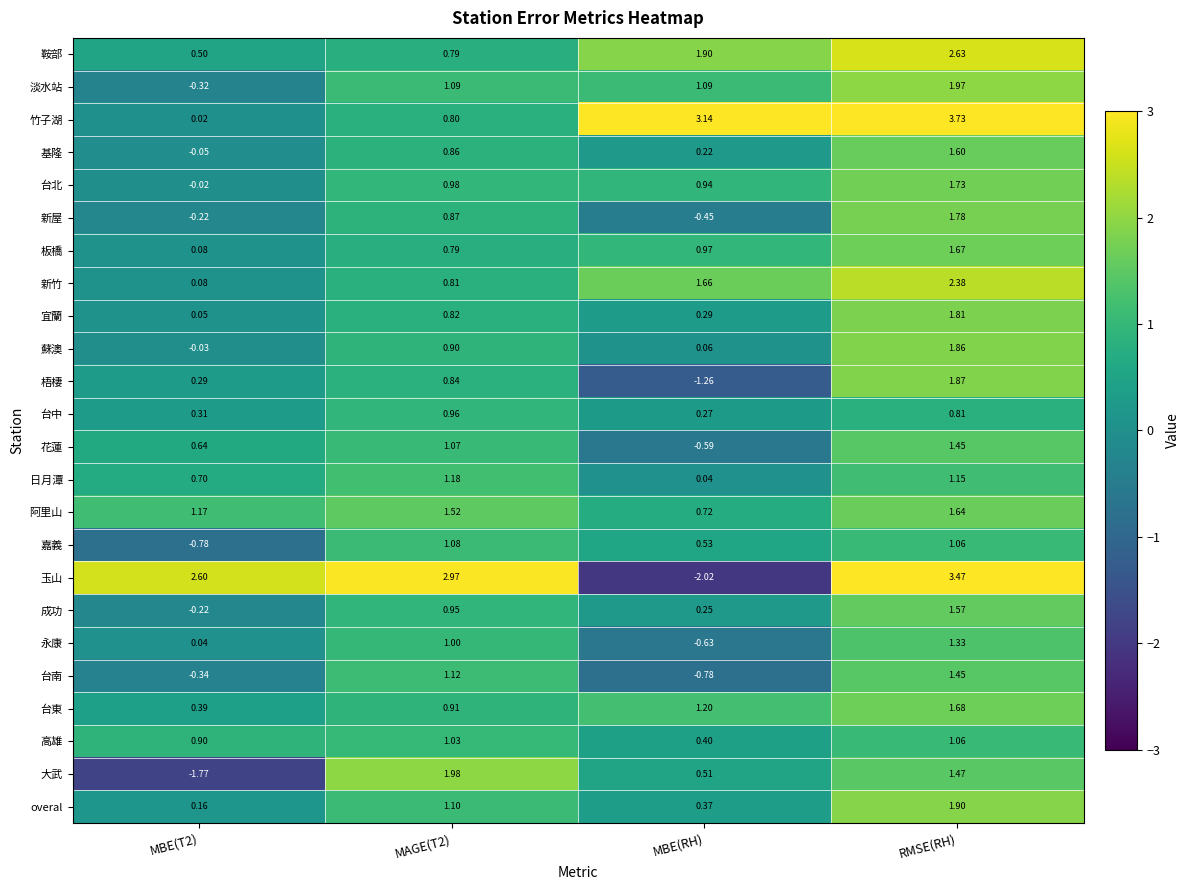

At which category is the sum across all series the highest?

RMSE(RH)